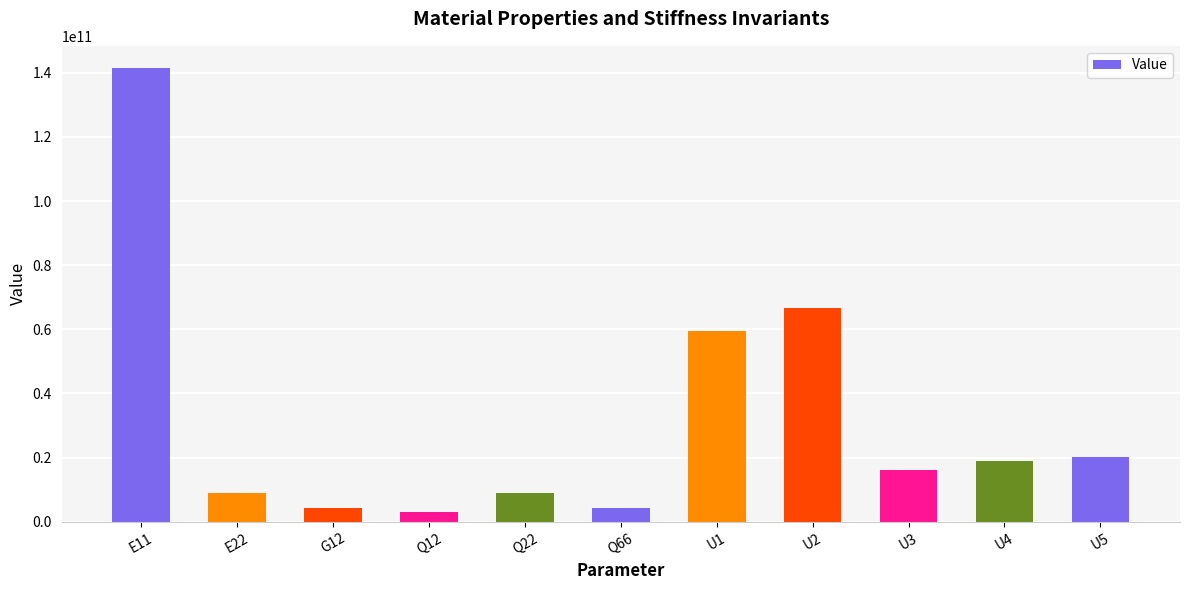

What is the change in value from E22 to U2?

+57558705224.8